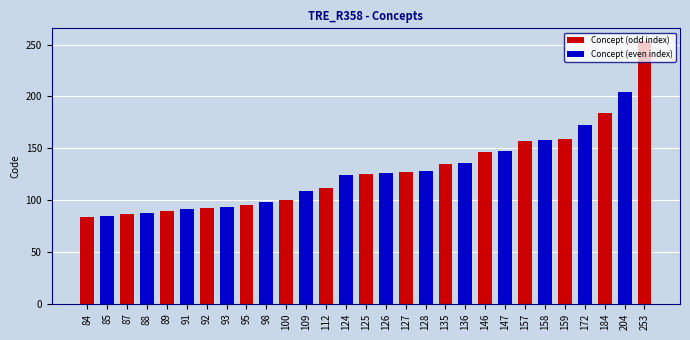

What is the change in value from 95 to 125?

+30